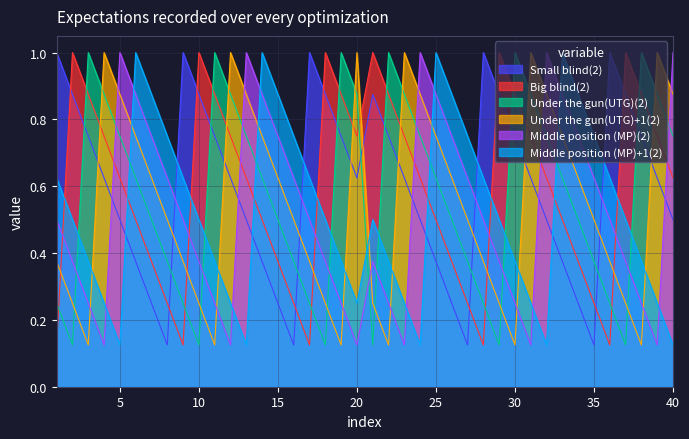

True or false: Middle position (MP)+1(2) and Under the gun(UTG)+1(2) cross at least once.

True